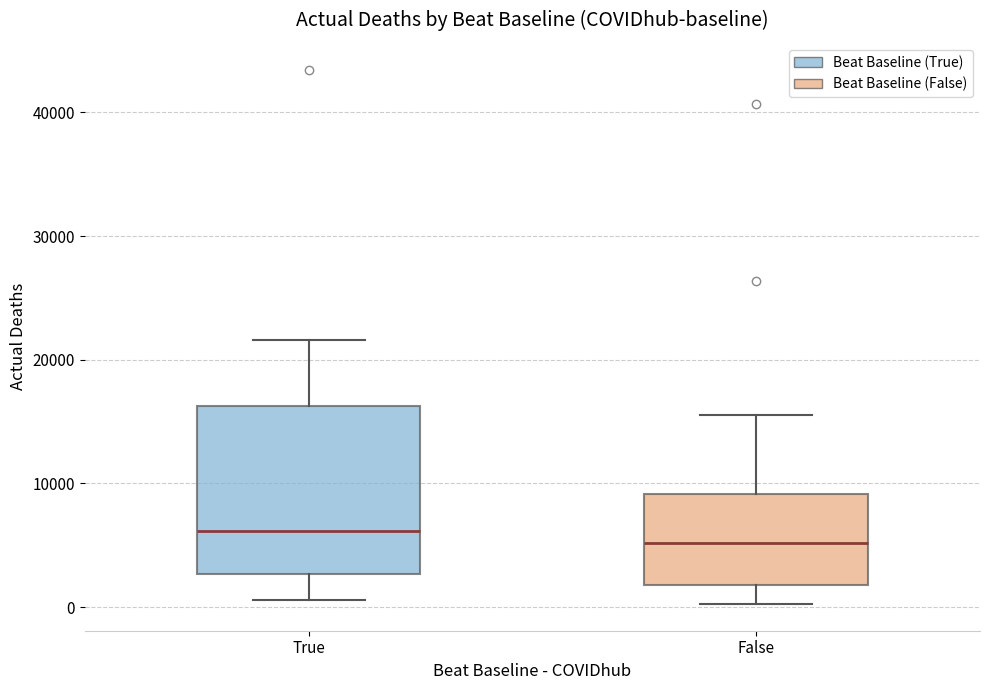

Which box is the tallest, from its lower edge to its upper edge?

True